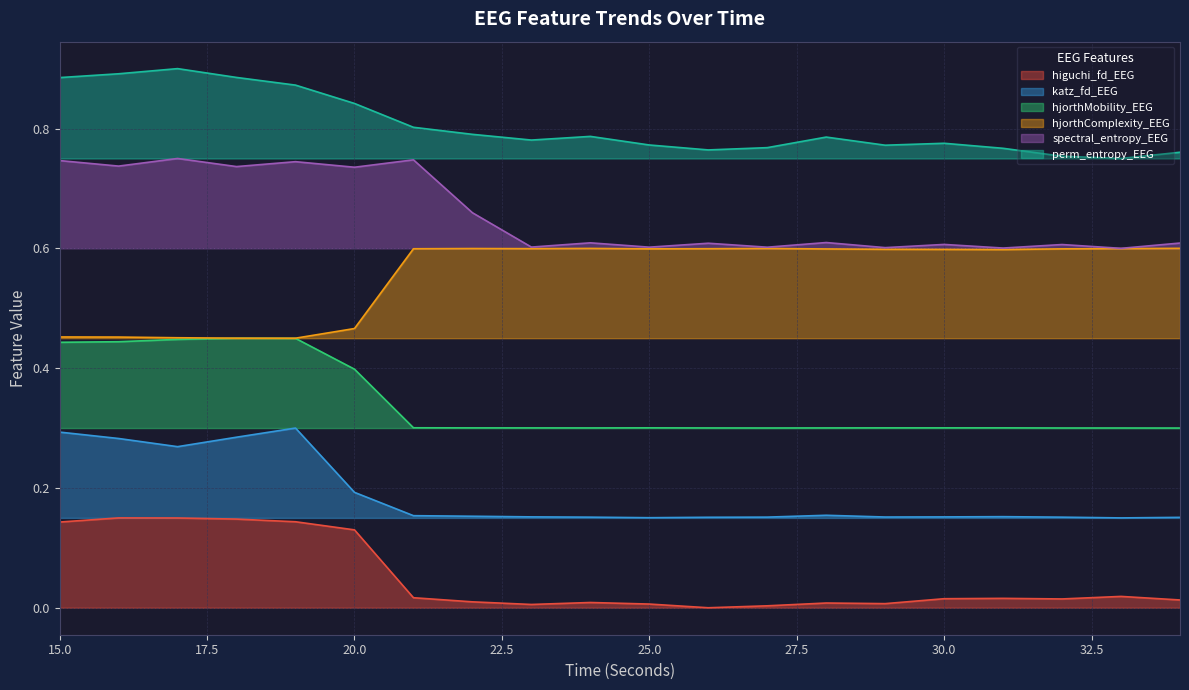

At which category does spectral_entropy_EEG reach its first local peak?

17